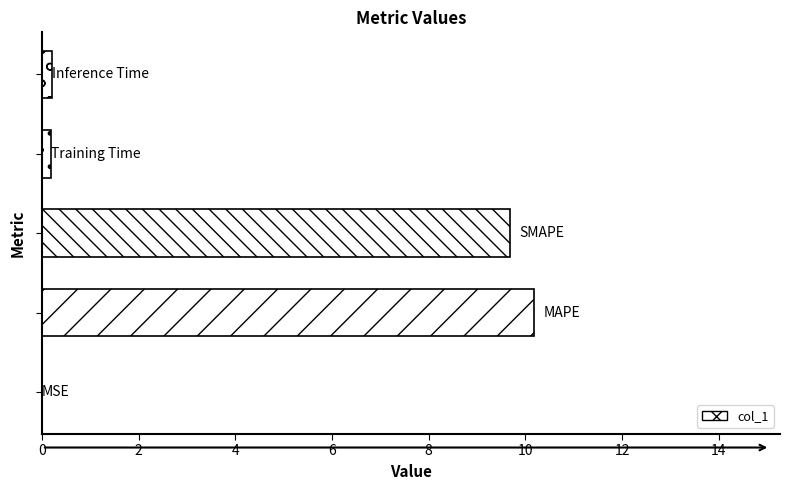

What is the sum of all values?

20.2